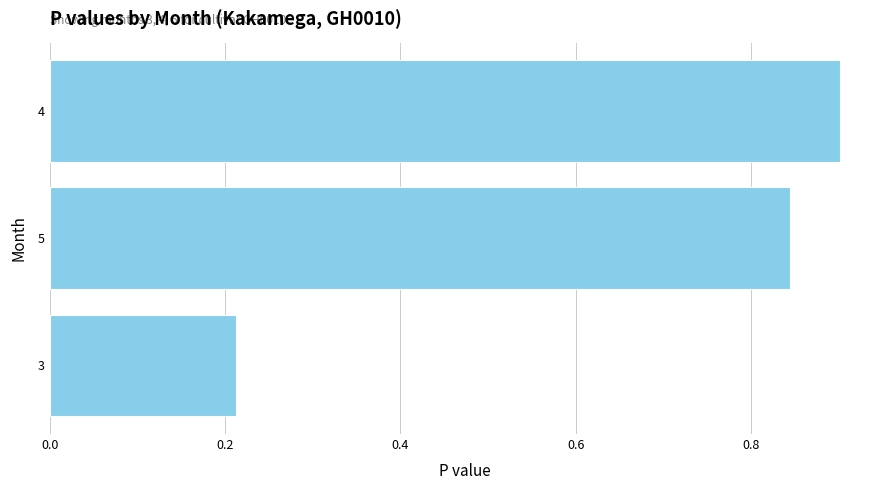

List the labels in order of value, largest first.

4, 5, 3